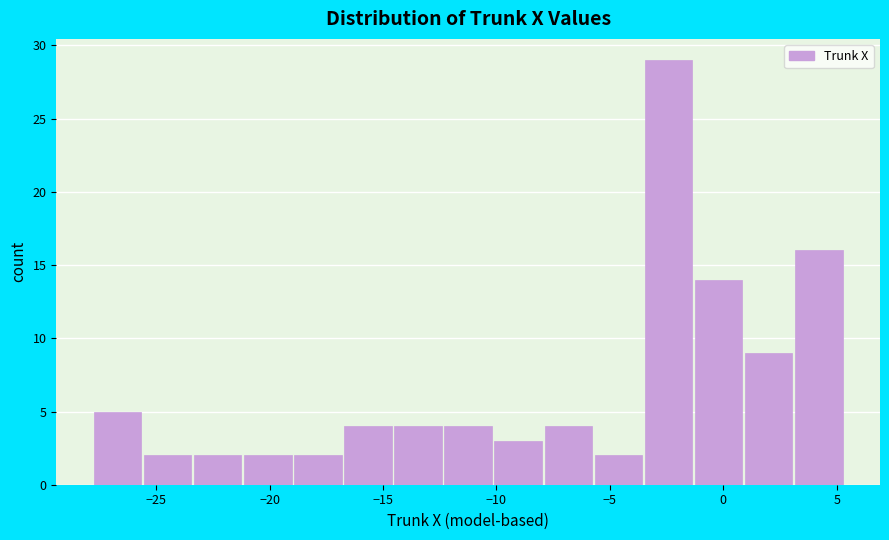

Which range on the x-axis has the tallest bar?

-3.5 to -1.5